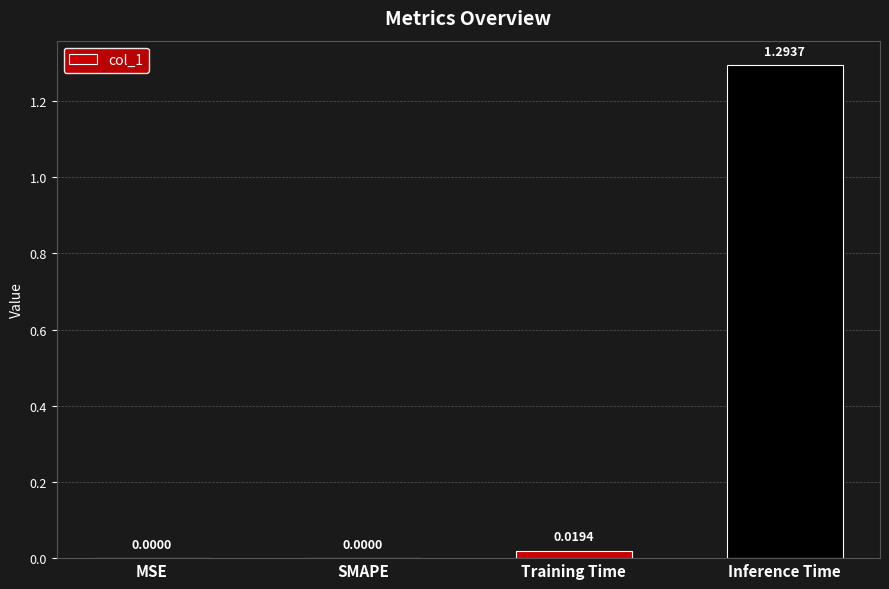

What is the sum of all values?

1.3